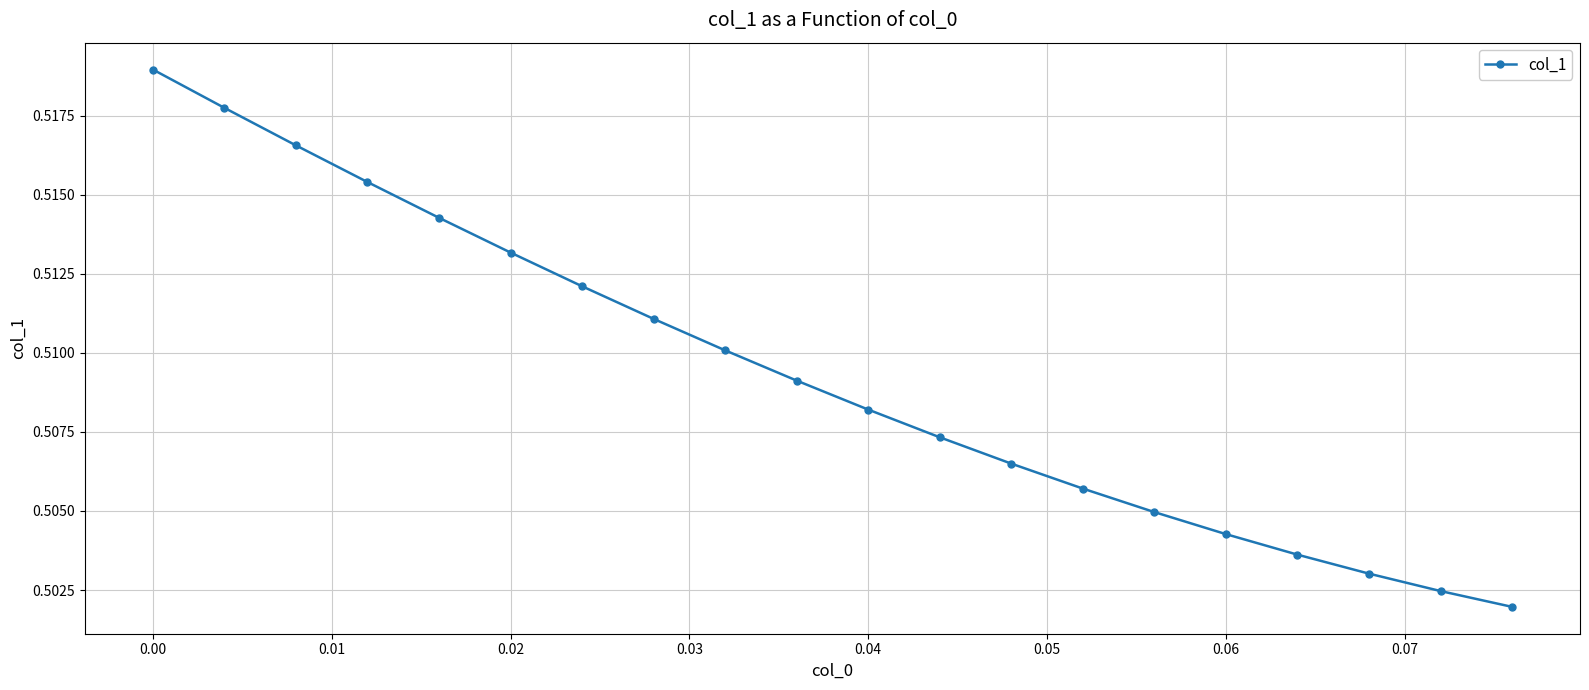

True or false: there are more than 0 points higher than both neighbors.

False